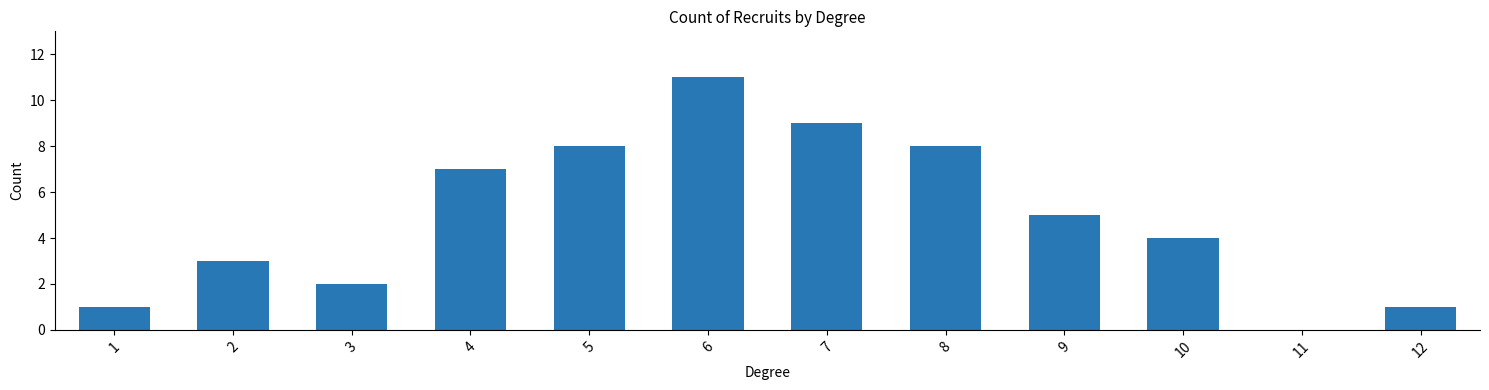

Reading left to right, what are all the values shown in this chart?

1=1	2=3	3=2	4=7	5=8	6=11	7=9	8=8	9=5	10=4	11=0	12=1